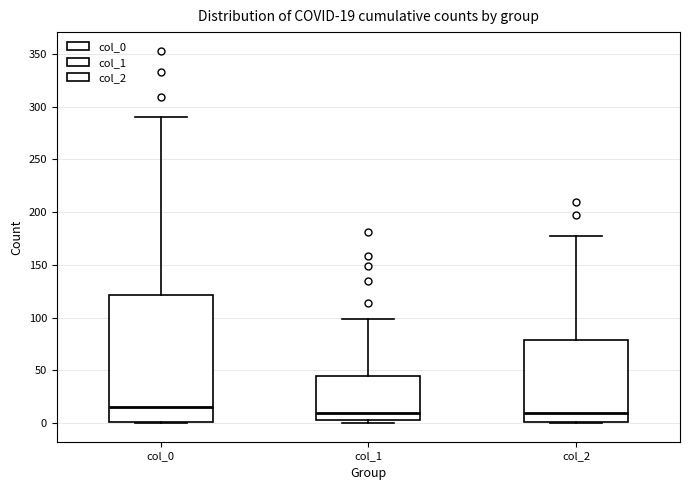

Comparing the boxes themselves (not the whiskers), which one is the tallest?

col_0